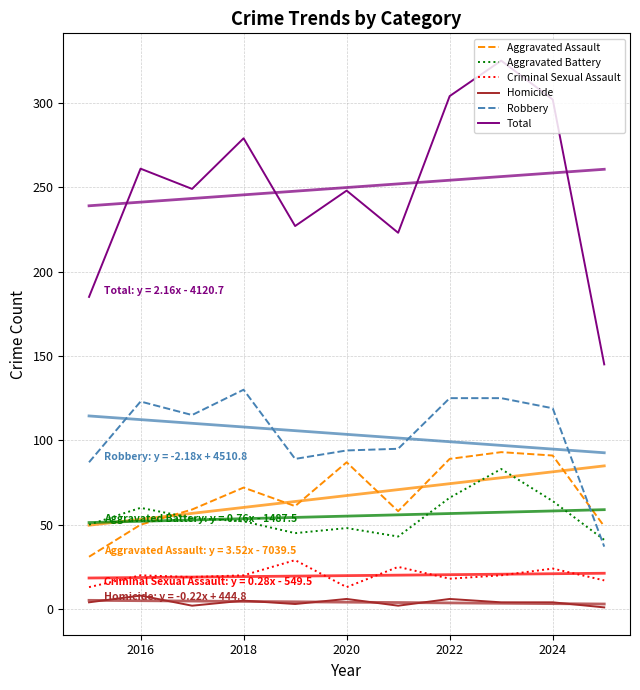

What is the value of the Robbery point at the 1st from the left?

87